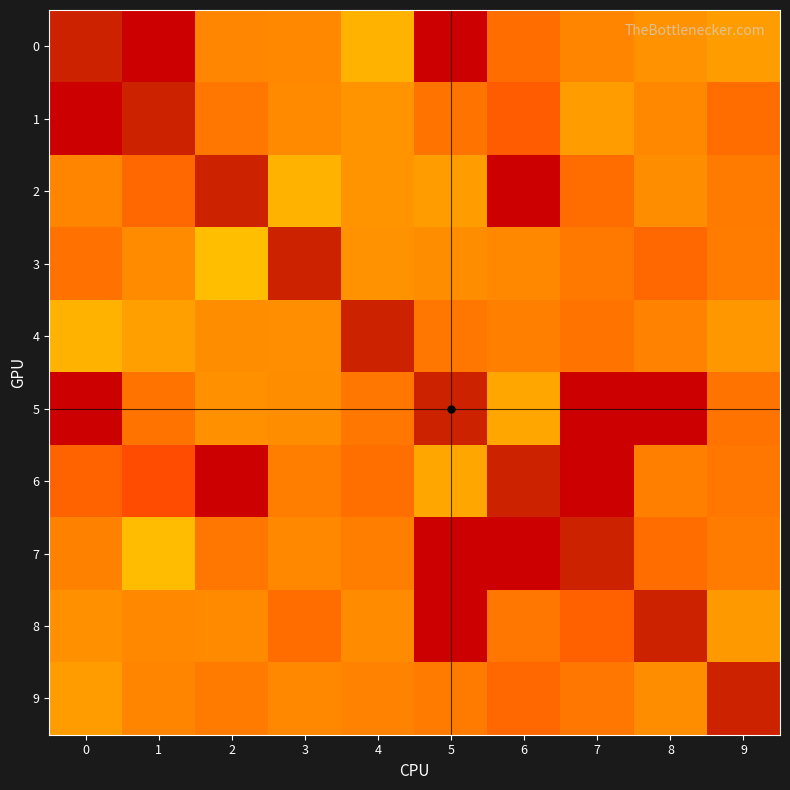

Reading left to right, what are all the values shown in this chart?

0: 0=0.0	1=-105.0	2=-67.3	3=-67.0	4=-58.0	5=-105.0	6=-74.0	7=-68.0	8=-64.7	9=-62.0
1: 0=-105.0	1=0.0	2=-71.0	3=-66.7	4=-64.2	5=-72.0	6=-78.0	7=-62.2	8=-67.1	9=-73.7
2: 0=-67.9	1=-75.0	2=0.0	3=-58.0	4=-64.1	5=-62.1	6=-105.0	7=-74.0	8=-66.0	9=-70.3
3: 0=-73.0	1=-66.4	2=-56.0	3=0.0	4=-64.5	5=-66.0	6=-67.2	7=-70.8	8=-75.2	9=-70.1
4: 0=-58.0	1=-61.5	2=-66.0	3=-65.5	4=0.0	5=-71.2	6=-69.2	7=-72.0	8=-68.5	9=-63.4
5: 0=-105.0	1=-71.9	2=-65.0	3=-66.0	4=-71.2	5=0.0	6=-60.4	7=-105.0	8=-105.0	9=-71.9
6: 0=-76.0	1=-81.9	2=-105.0	3=-69.6	4=-73.3	5=-60.4	6=0.0	7=-105.0	8=-69.3	9=-71.6
7: 0=-68.6	1=-56.3	2=-71.0	3=-66.9	4=-69.5	5=-105.0	6=-105.0	7=0.0	8=-73.8	9=-70.0
8: 0=-64.8	1=-67.2	2=-66.4	3=-74.1	4=-66.3	5=-105.0	6=-71.4	7=-76.5	8=0.0	9=-63.2
9: 0=-62.0	1=-67.9	2=-70.3	3=-67.1	4=-68.2	5=-70.3	6=-74.9	7=-71.7	8=-66.0	9=0.0